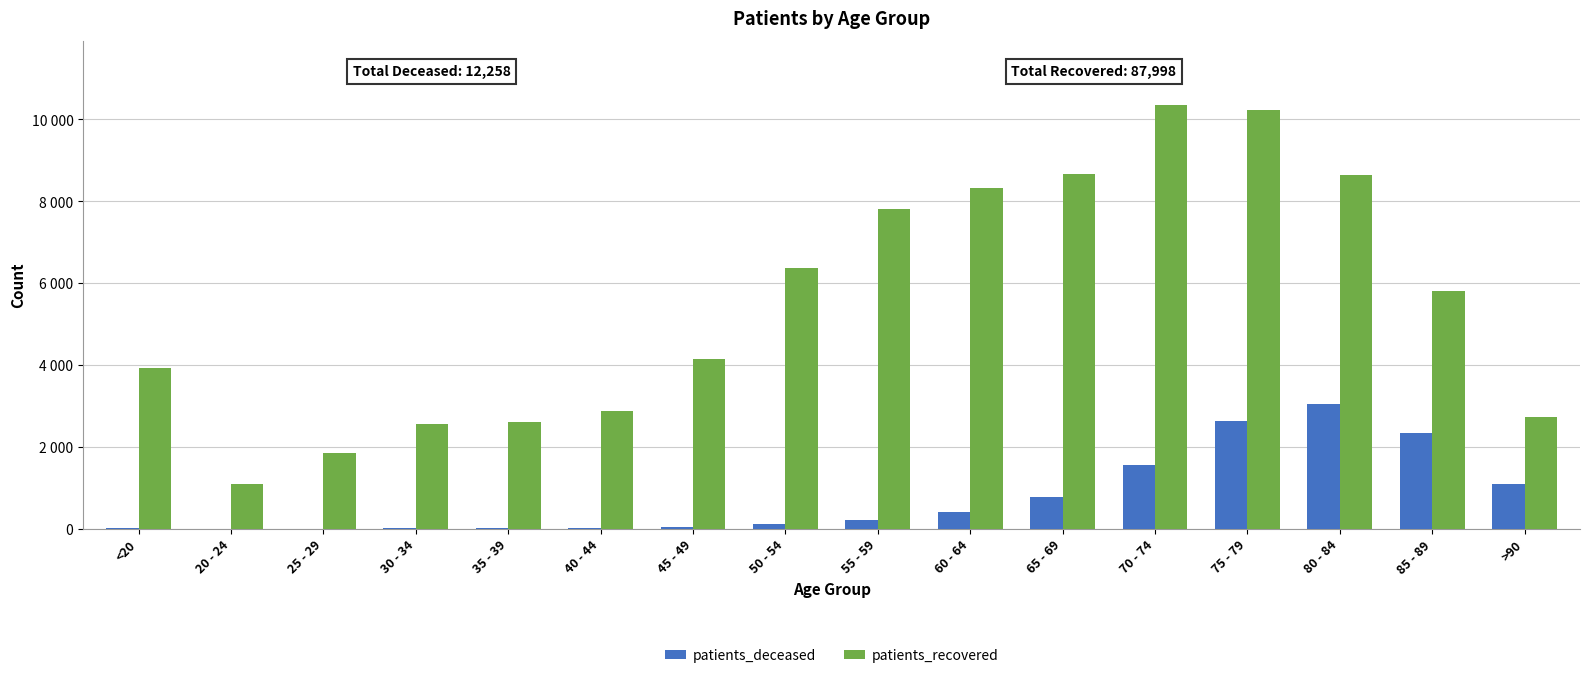

What are all the series names shown in the legend?

patients_deceased, patients_recovered